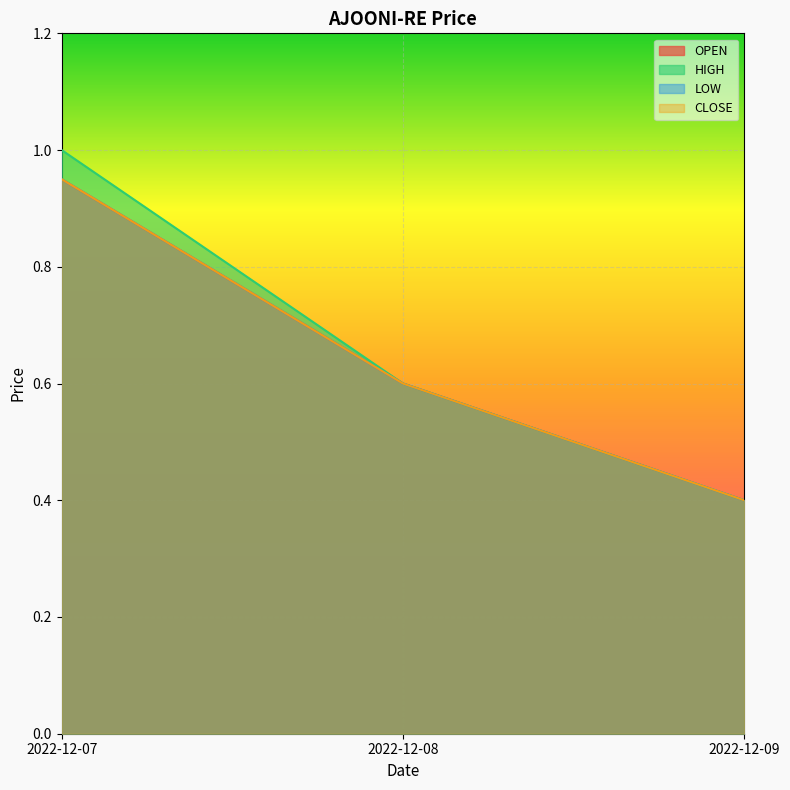

Between 2022-12-08 and 2022-12-07, which is larger?

2022-12-07